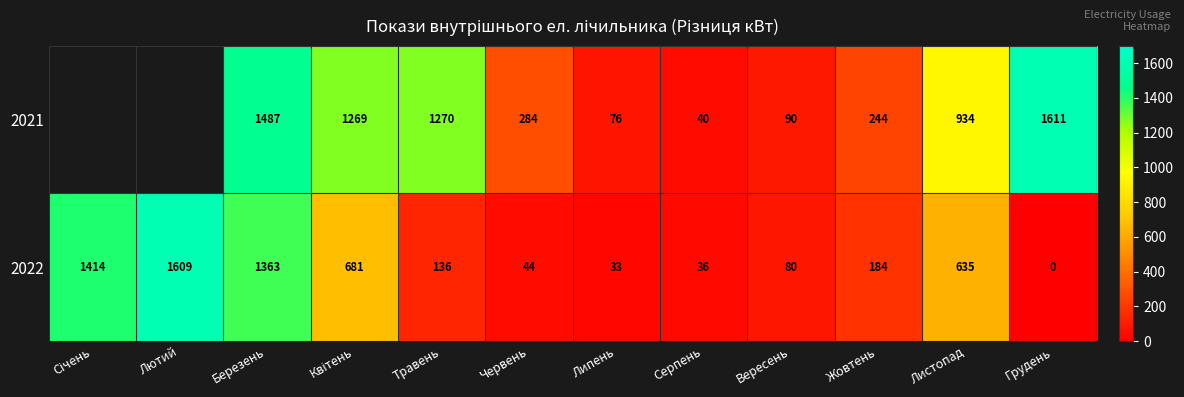

What is the approximate value of 2022 at Вересень, to the nearest 10?

80